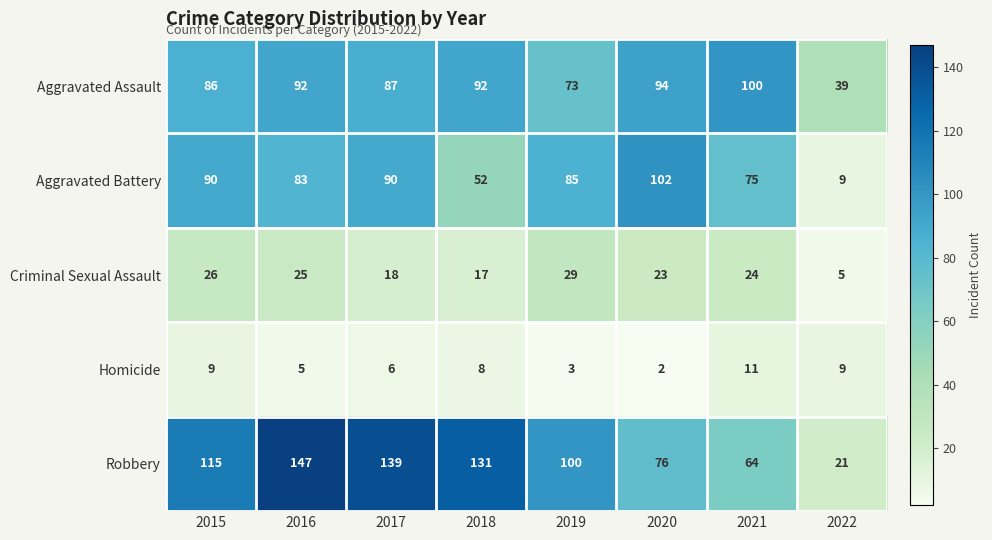

List the series in order of their peak value, lowest first.

Homicide, Criminal Sexual Assault, Aggravated Assault, Aggravated Battery, Robbery